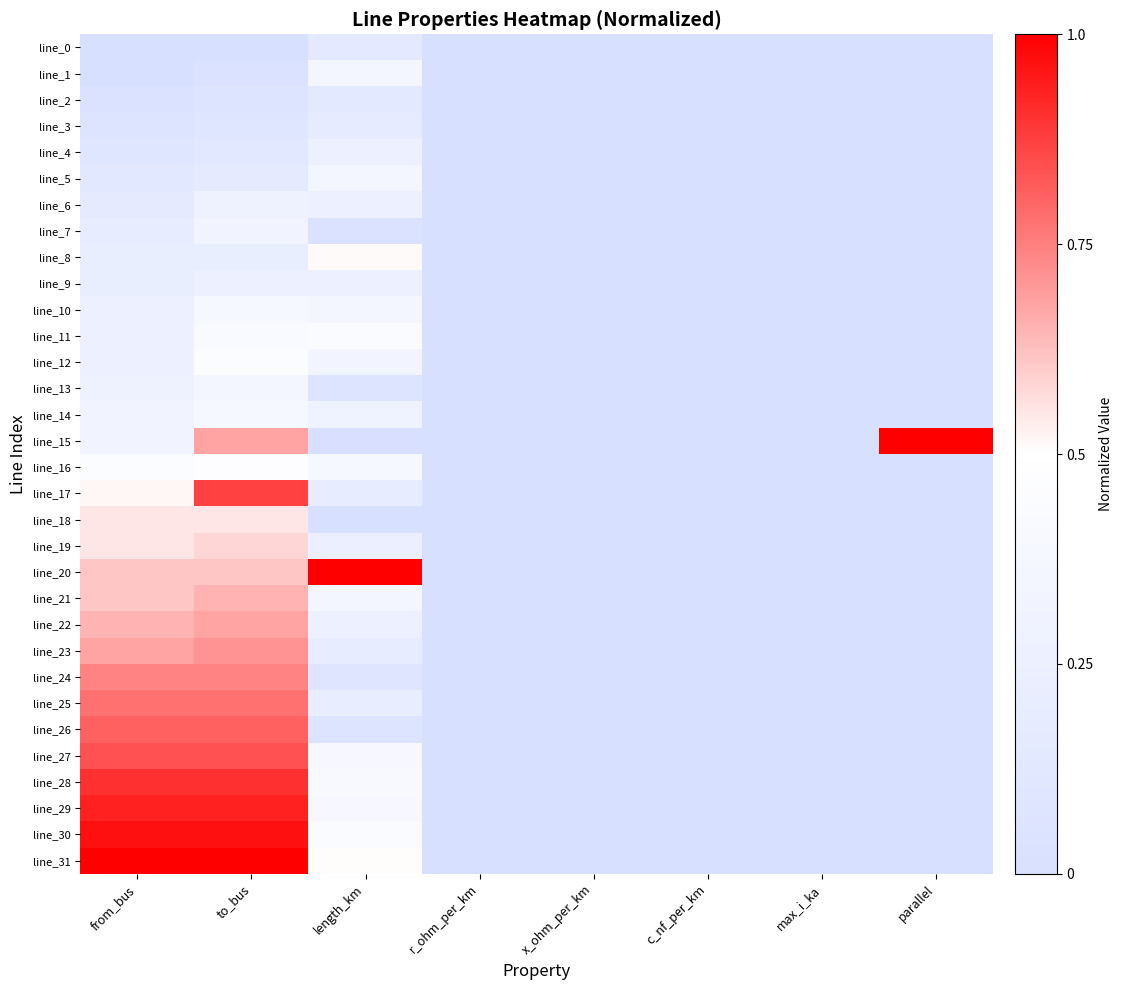

Which series has the largest total across all categories?

line_31